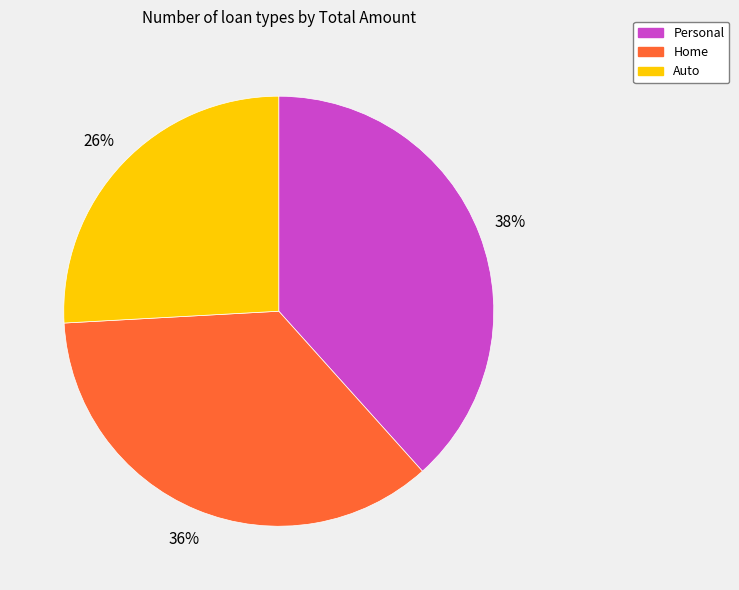

True or false: Personal accounts for 38% of the total.

True